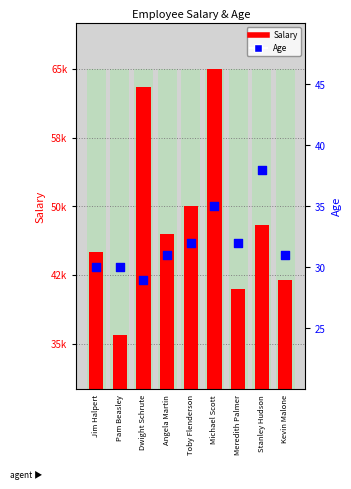

At how many categories does at least one series exceed 32869?

9